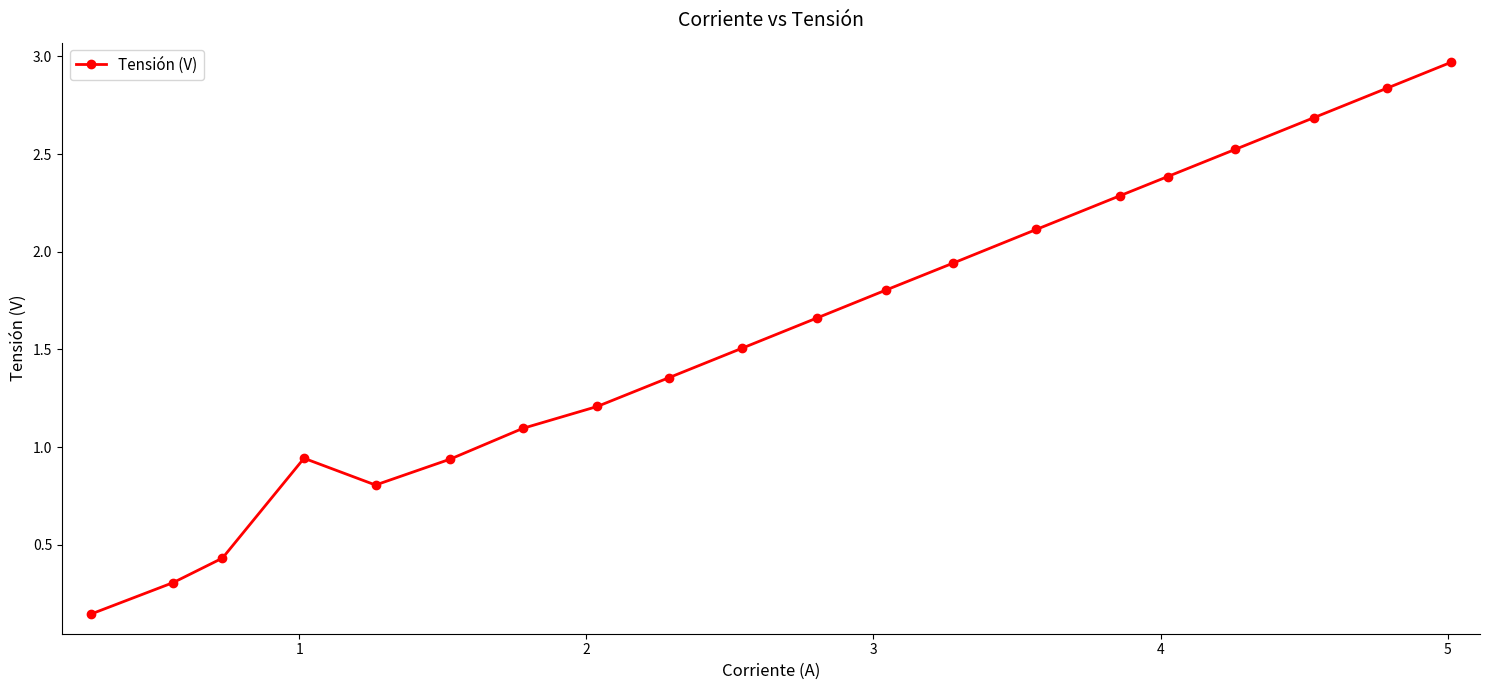

What is the value of the 17th point from the left?

2.5